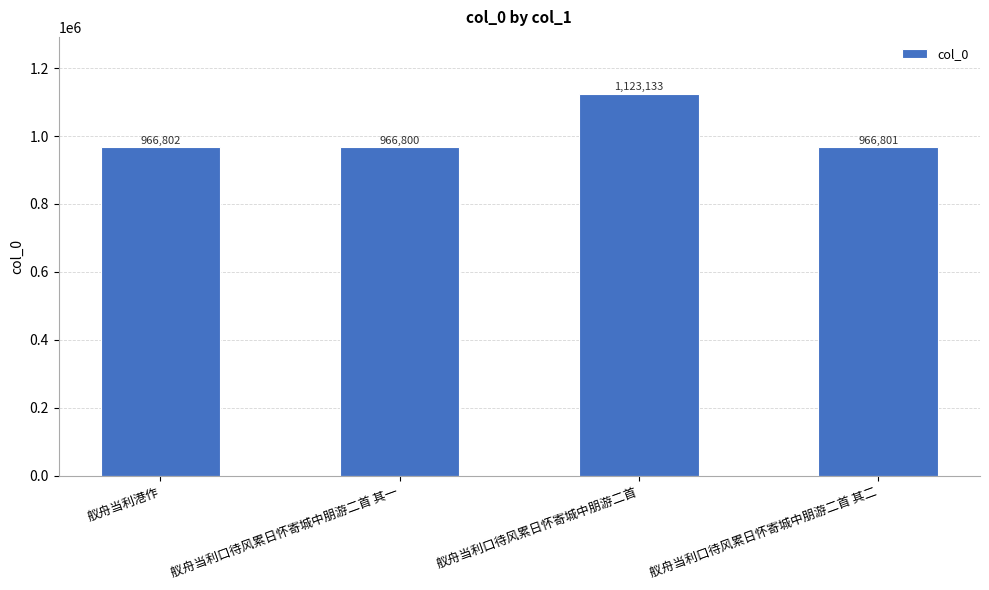

The chart shows a value of 966800 at 舣舟当利口待风累日怀寄城中朋游二首 其一. True or false?

True